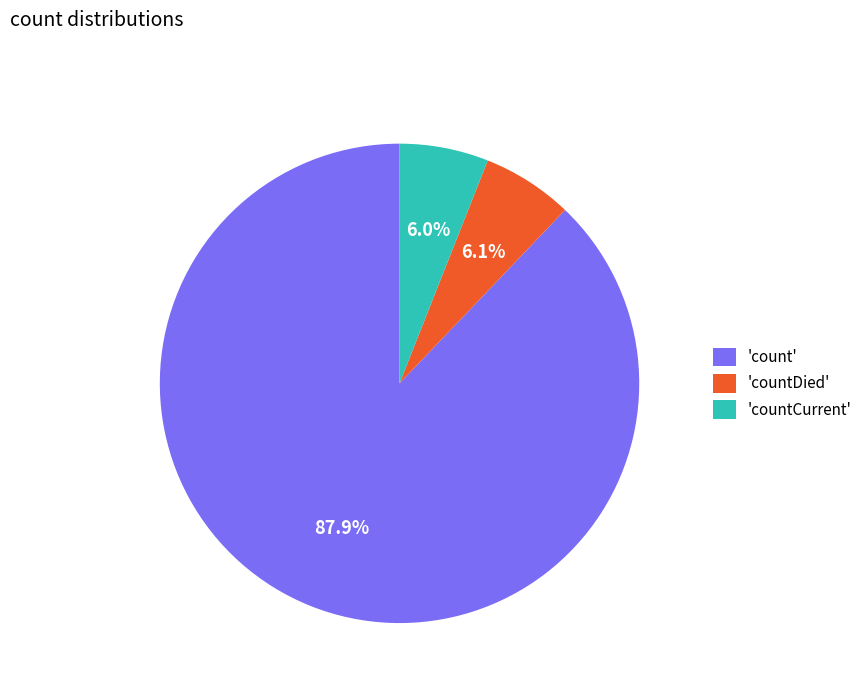

Approximately how many times larger is the value at 'countCurrent' compared to 'countDied'?

1.0